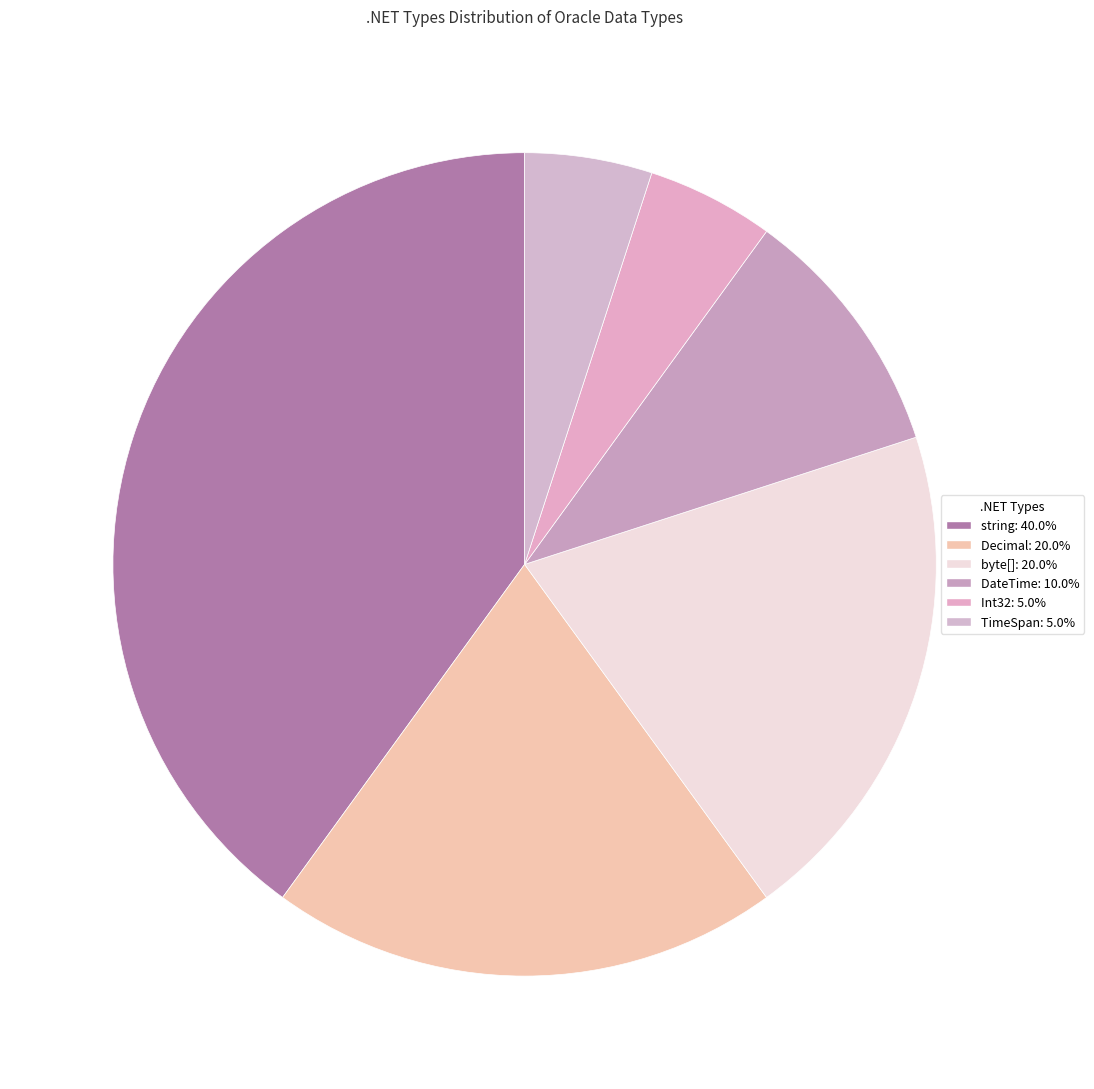

Is DateTime the majority of the pie?

No